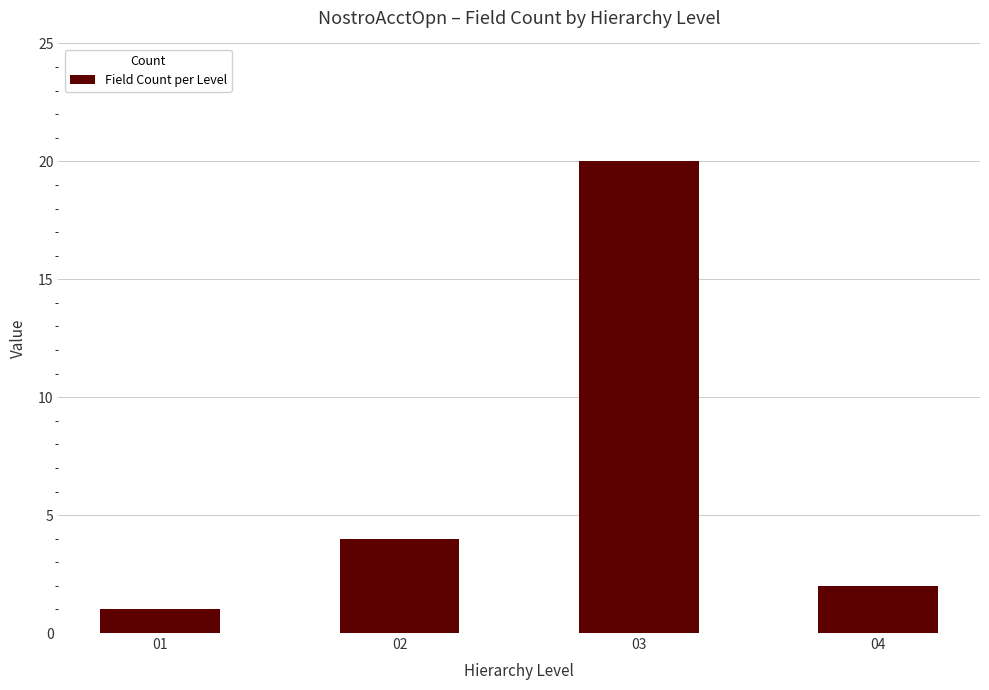

Reading left to right, transcribe all the data shown in this chart.

1	4	20	2